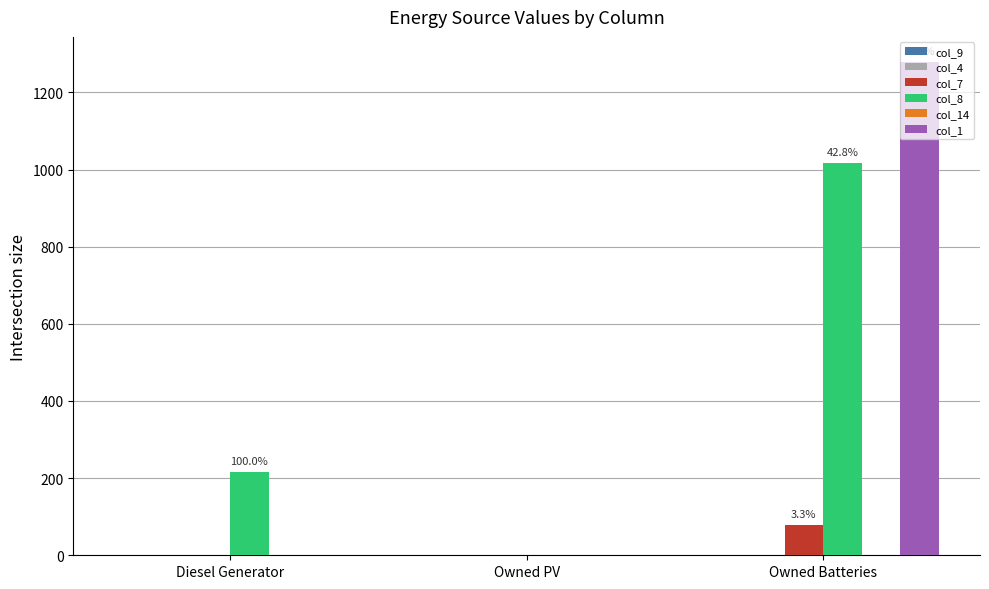

Which series has the largest total across all categories?

col_1